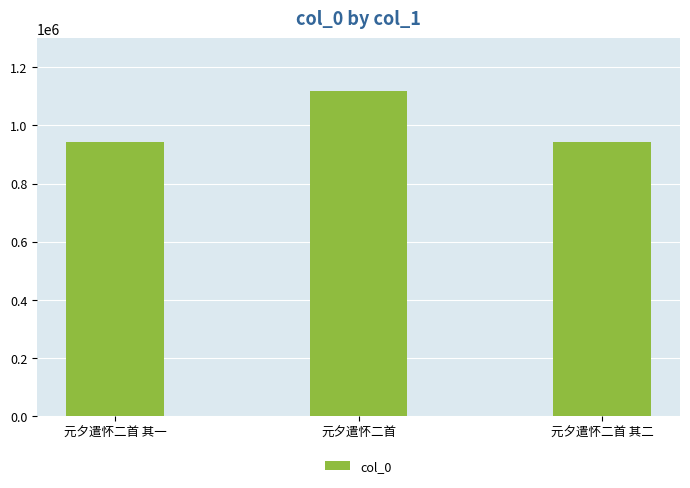

Read the value at 元夕遣怀二首 其二.

942300